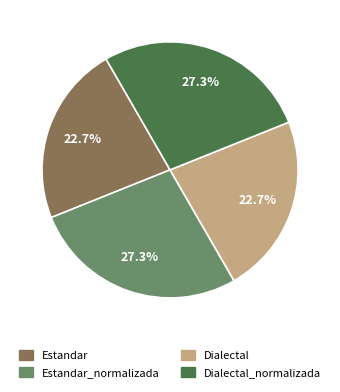

Is there a majority slice in this chart?

No